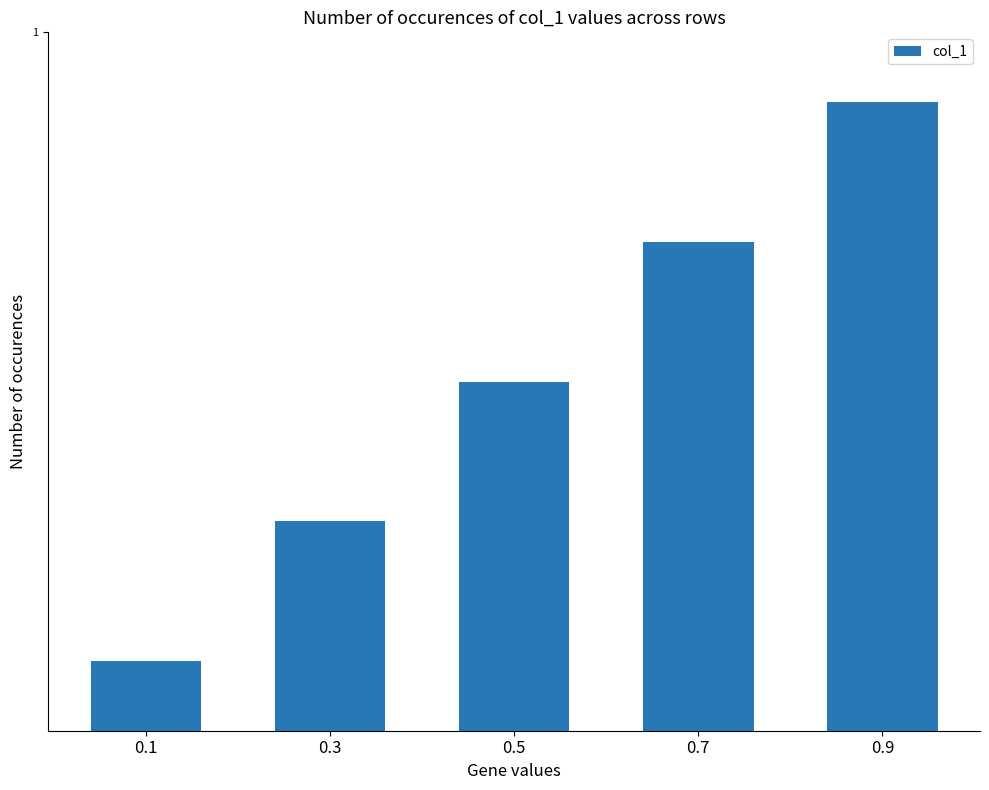

Are the bars horizontal?

No